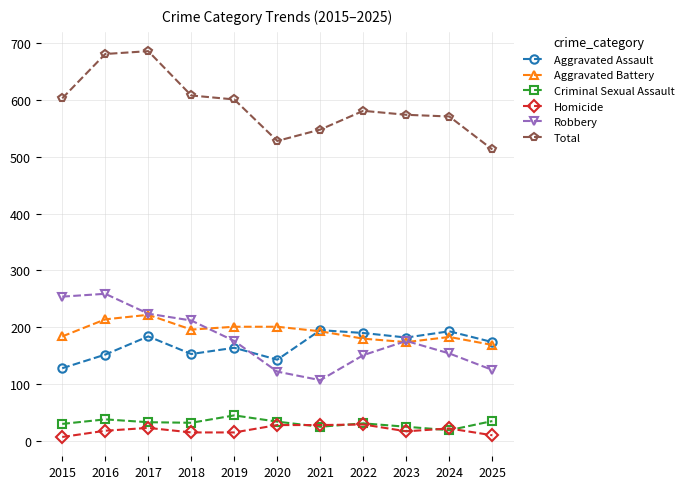

True or false: Total and Robbery intersect in this chart.

False